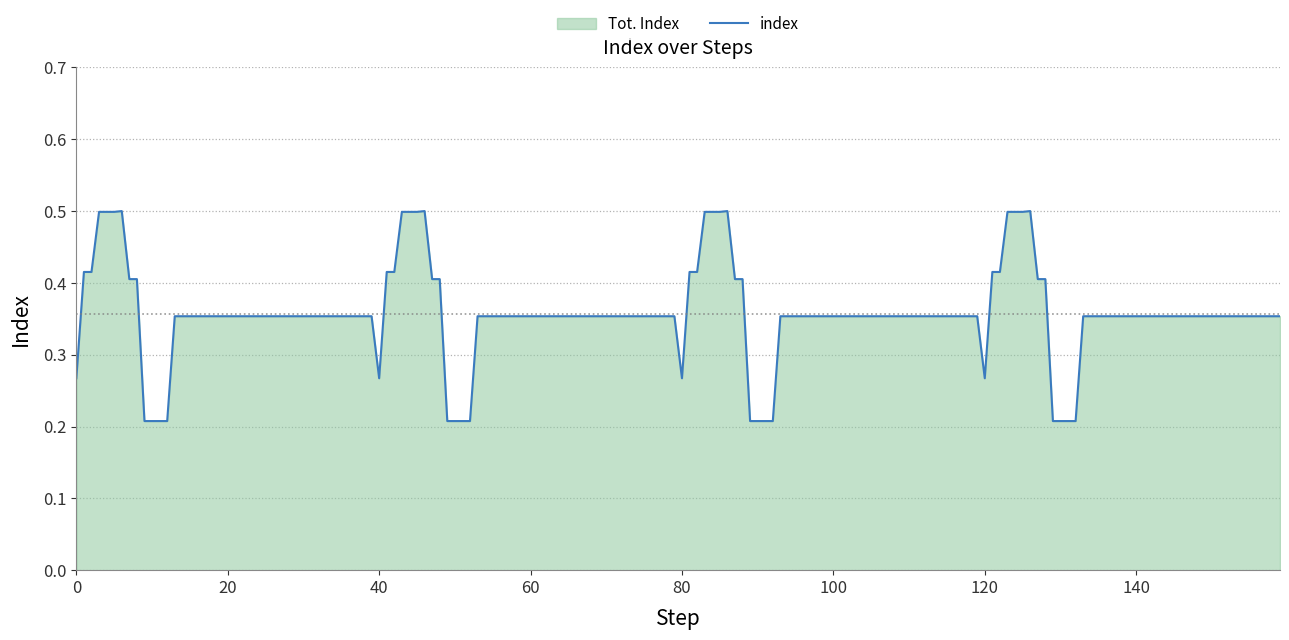

True or false: there are more than 2 points higher than both neighbors.

True